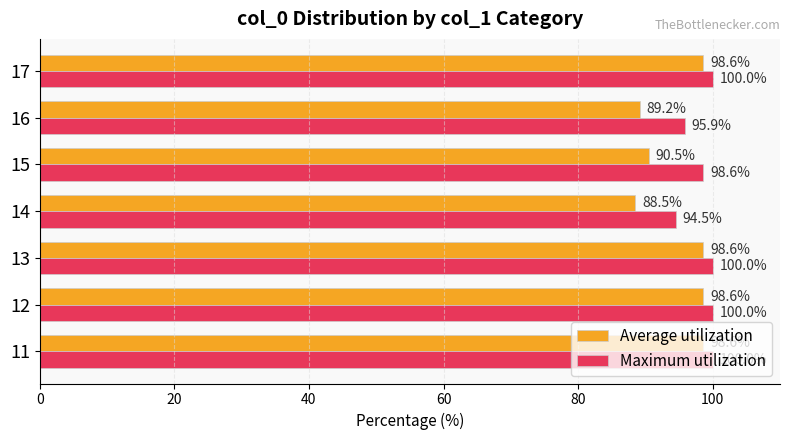

What is the difference between the highest and lowest values at 16?

6.7